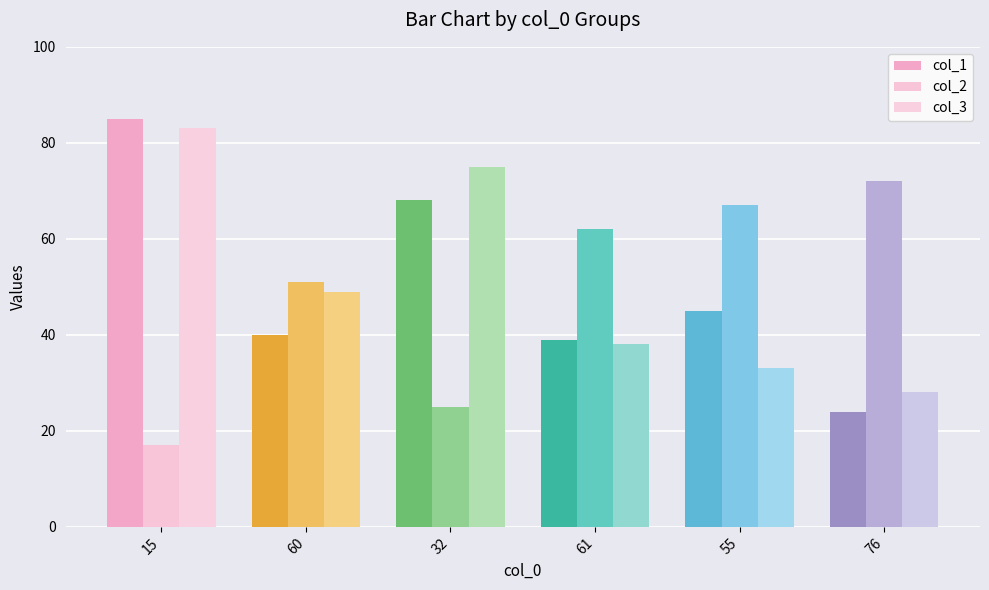

What is the total value across all series at 76?

124